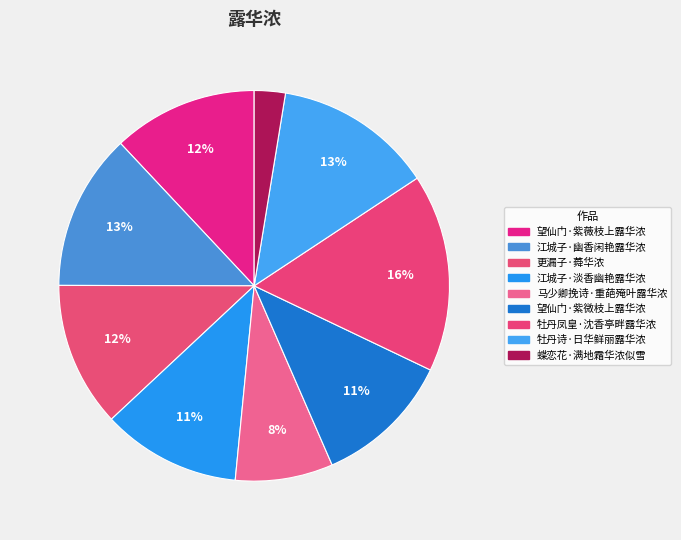

Does any single category account for the majority?

No